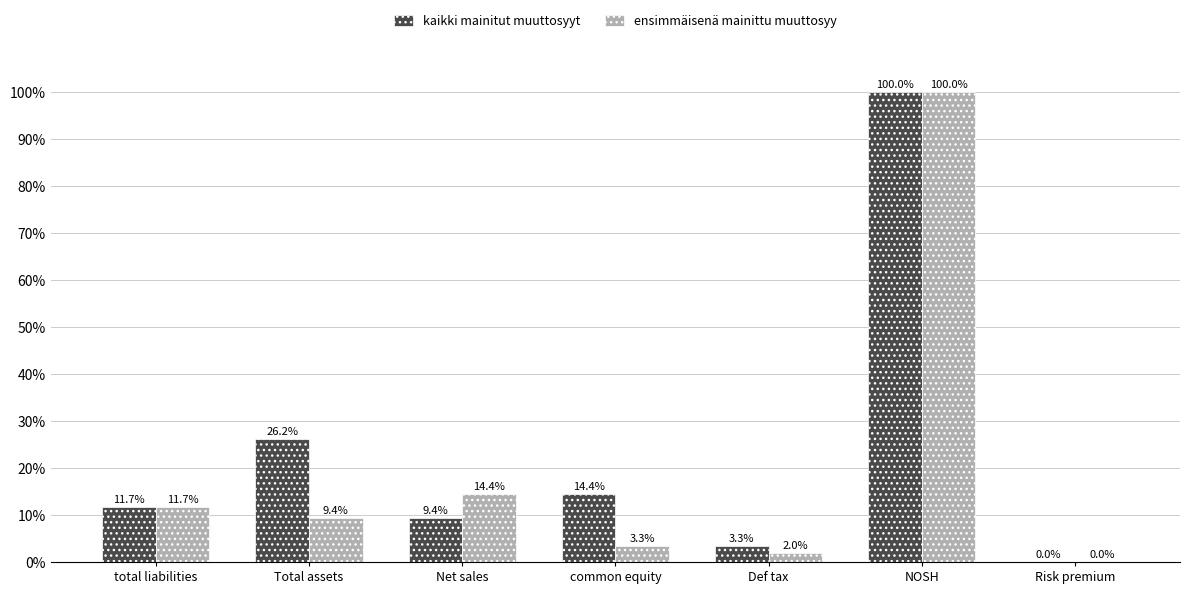

What is the sum of the ensimmäisenä mainittu muuttosyy values at total liabilities and Risk premium?

11.7